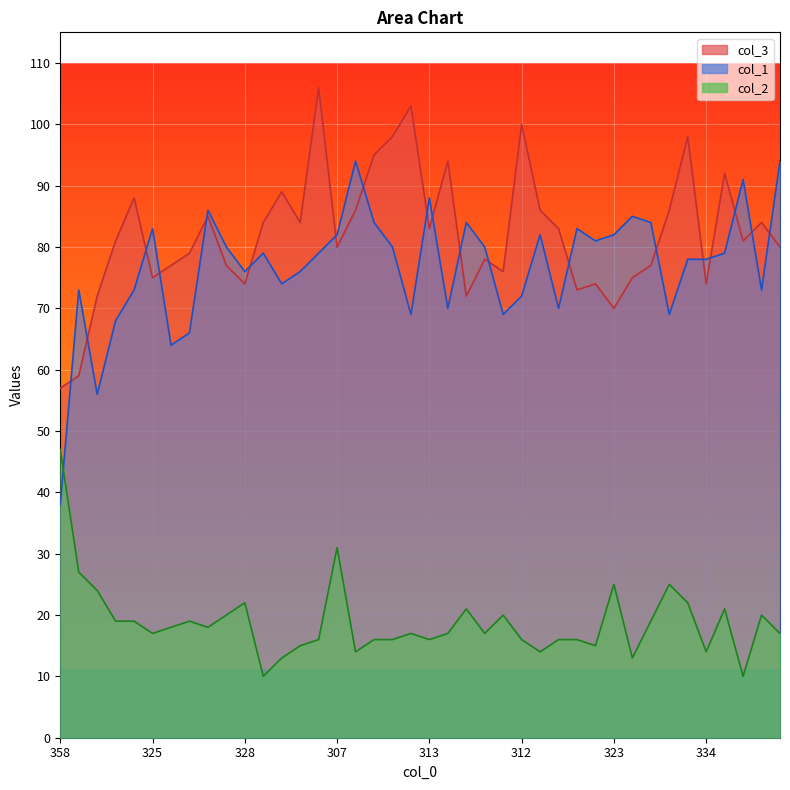

List the series in order of their peak value, lowest first.

col_2, col_1, col_3